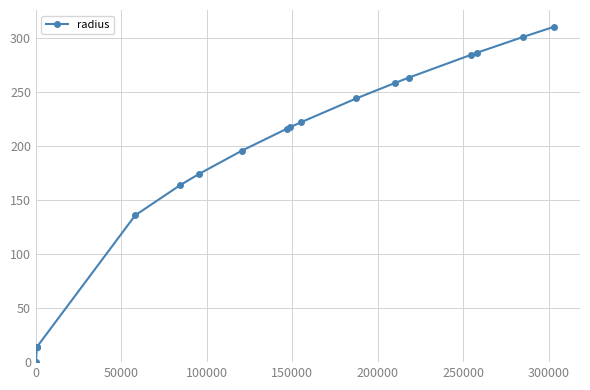

Is this an area chart (filled region under the line)?

No